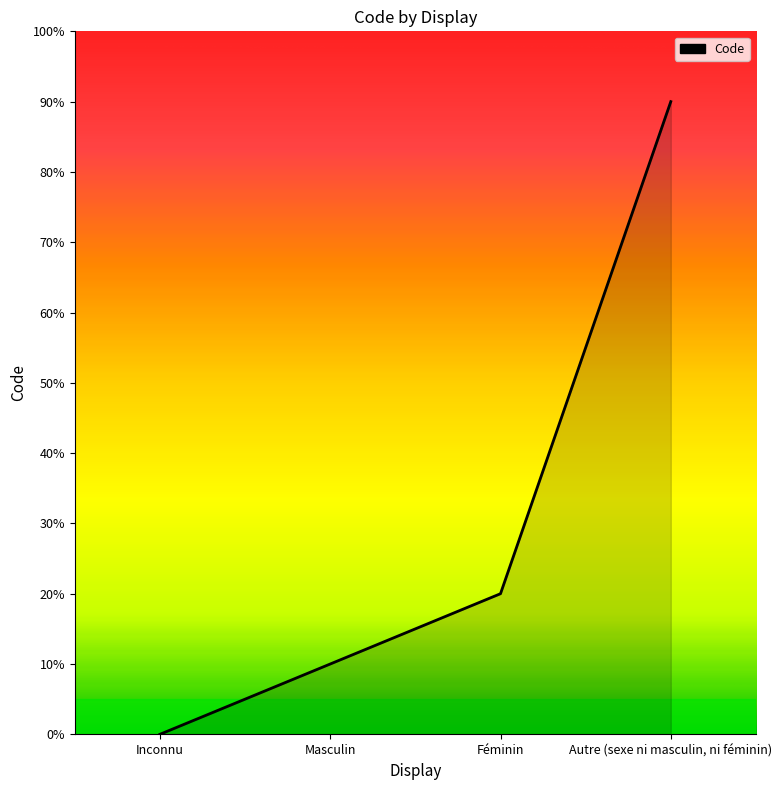

Which category has the lowest value across all series?

Inconnu